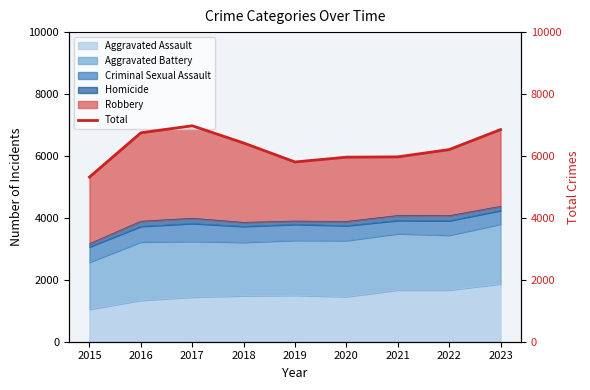

Where is the first local maximum?

2017